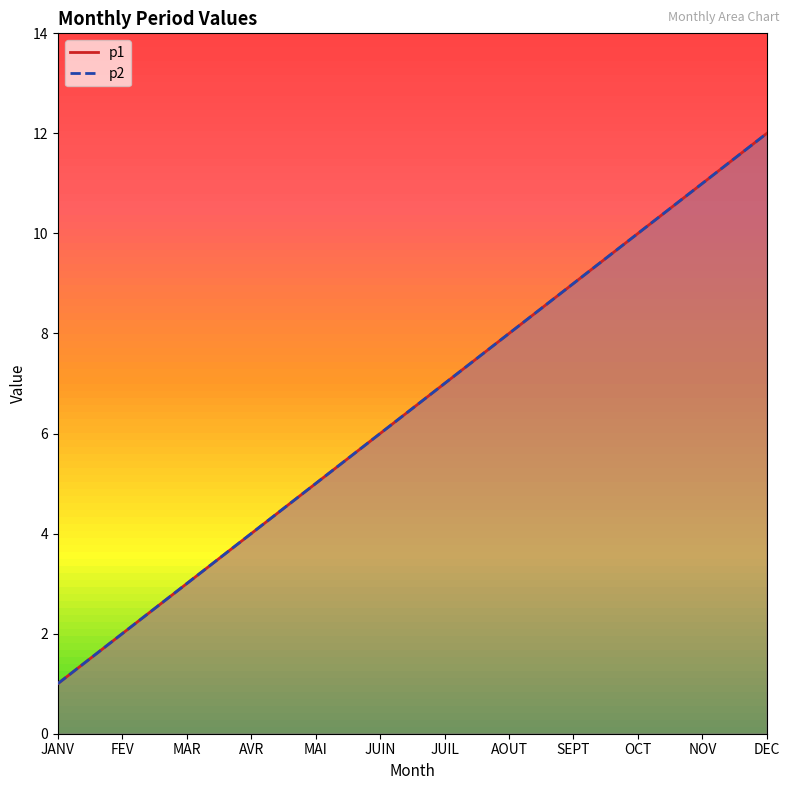

Rank the categories by p1 value from highest to lowest.

DEC, NOV, OCT, SEPT, AOUT, JUIL, JUIN, MAI, AVR, MAR, FEV, JANV